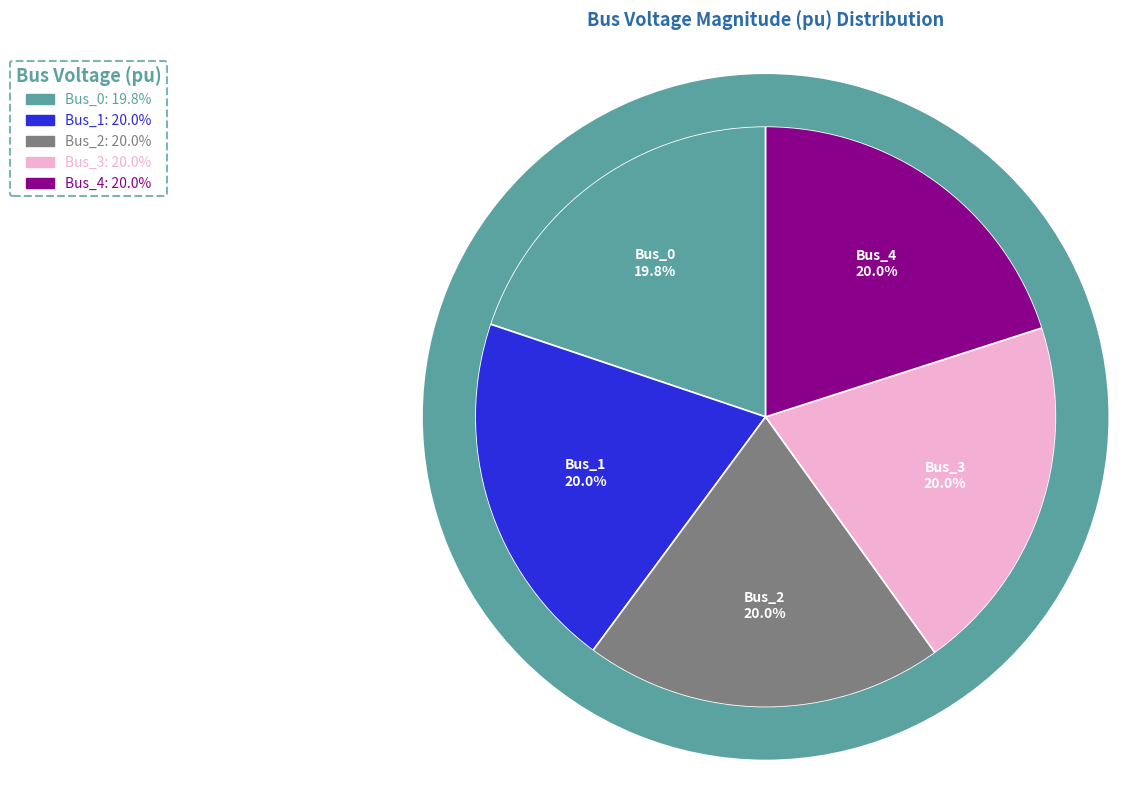

Which has a higher value, Bus_0 or Bus_1?

Bus_1